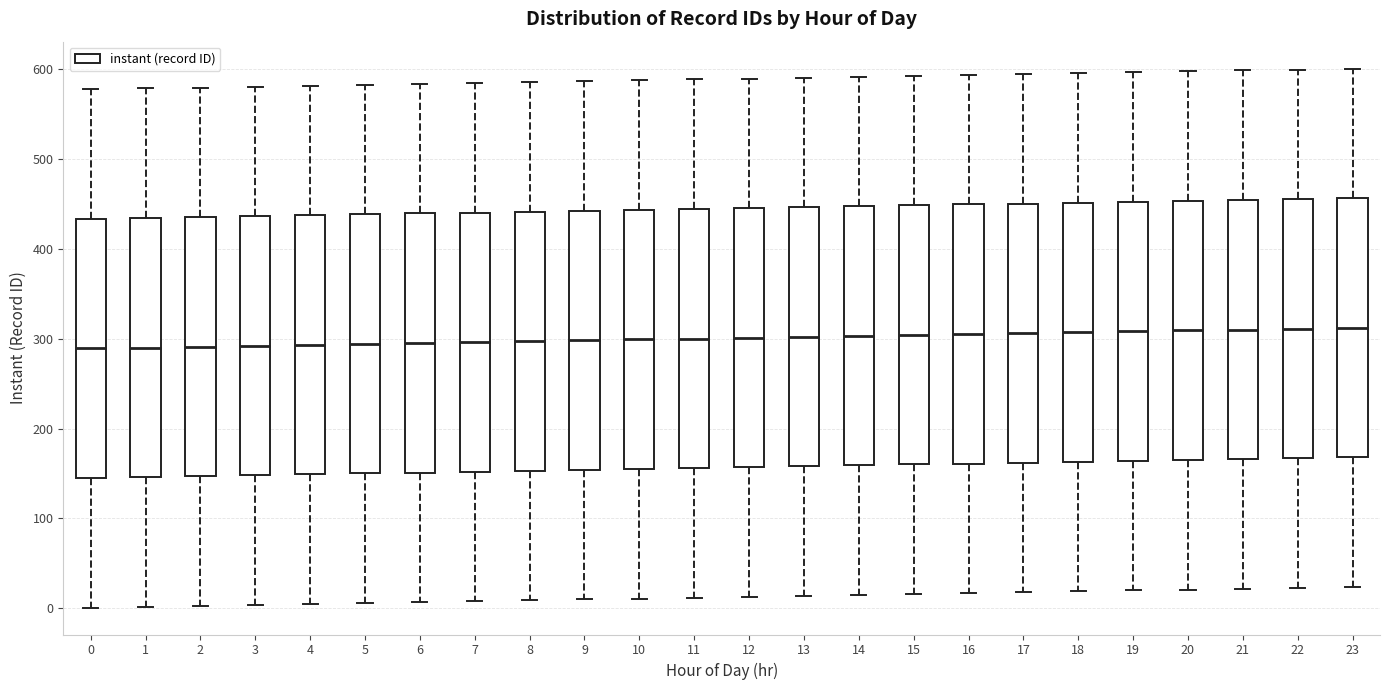

Reading left to right, transcribe this box plot: for each box, give where its median line is, the range the box spans, and where its two whiskers end, as read against the y-axis. The values are not printed on the chart, so give them approximately, as read against the axis.

0: median 290, box 150 to 430, whiskers 0 to 580
1: median 290, box 150 to 430, whiskers 0 to 580
2: median 290, box 150 to 440, whiskers 0 to 580
3: median 290, box 150 to 440, whiskers 0 to 580
4: median 290, box 150 to 440, whiskers 10 to 580
5: median 290, box 150 to 440, whiskers 10 to 580
6: median 300, box 150 to 440, whiskers 10 to 580
7: median 300, box 150 to 440, whiskers 10 to 580
8: median 300, box 150 to 440, whiskers 10 to 590
9: median 300, box 150 to 440, whiskers 10 to 590
10: median 300, box 160 to 440, whiskers 10 to 590
11: median 300, box 160 to 440, whiskers 10 to 590
12: median 300, box 160 to 450, whiskers 10 to 590
13: median 300, box 160 to 450, whiskers 10 to 590
14: median 300, box 160 to 450, whiskers 20 to 590
15: median 300, box 160 to 450, whiskers 20 to 590
16: median 310, box 160 to 450, whiskers 20 to 590
17: median 310, box 160 to 450, whiskers 20 to 590
18: median 310, box 160 to 450, whiskers 20 to 600
19: median 310, box 160 to 450, whiskers 20 to 600
20: median 310, box 170 to 450, whiskers 20 to 600
21: median 310, box 170 to 450, whiskers 20 to 600
22: median 310, box 170 to 460, whiskers 20 to 600
23: median 310, box 170 to 460, whiskers 20 to 600